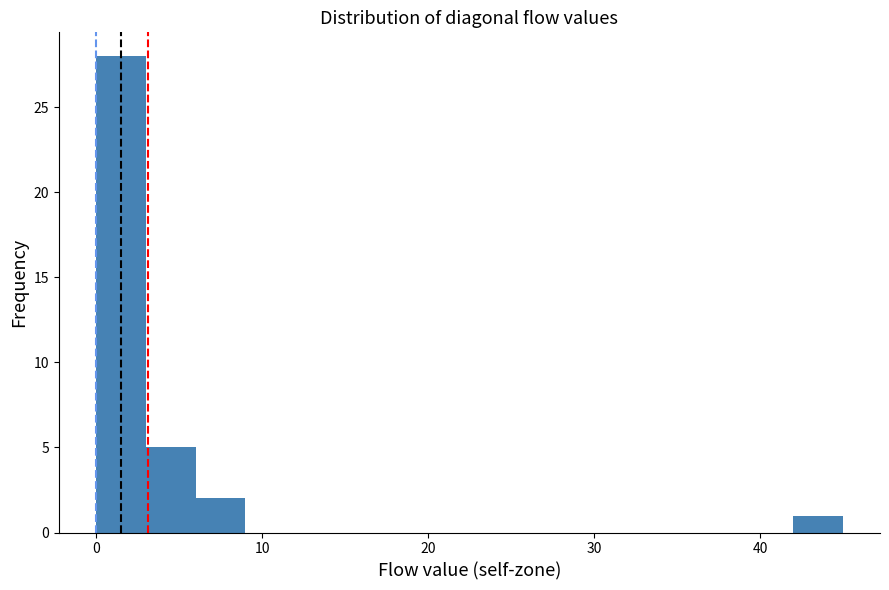

Around what value on the x-axis is the tallest bar? Give the approximate position of its centre, as read against the axis.

2